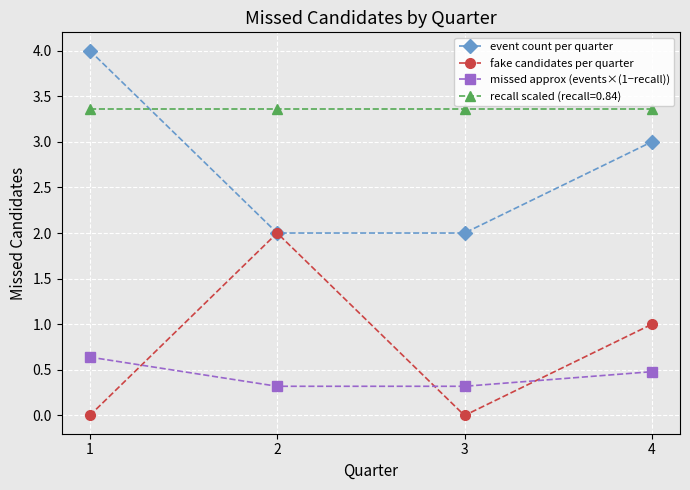

What is the difference between the maximum and minimum values in the event count per quarter series?

2.0